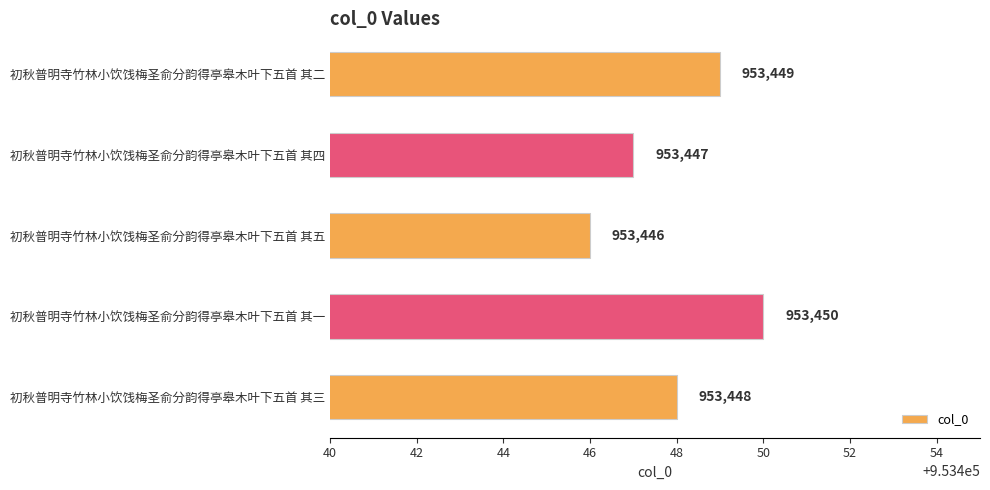

What is the sum of all values?

4767240